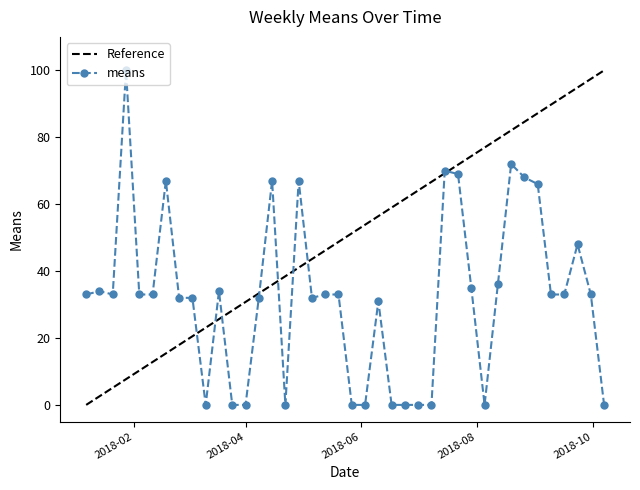

Rank the categories by value from lowest to highest.

2018-03-11, 2018-03-25, 2018-04-01, 2018-04-22, 2018-05-27, 2018-06-03, 2018-06-17, 2018-06-24, 2018-07-01, 2018-07-08, 2018-08-05, 2018-10-07, 2018-06-10, 2018-02-25, 2018-03-04, 2018-04-08, 2018-05-06, 2018-01-07, 2018-01-21, 2018-02-04, 2018-02-11, 2018-05-13, 2018-05-20, 2018-09-09, 2018-09-16, 2018-09-30, 2018-01-14, 2018-03-18, 2018-07-29, 2018-08-12, 2018-09-23, 2018-09-02, 2018-02-18, 2018-04-15, 2018-04-29, 2018-08-26, 2018-07-22, 2018-07-15, 2018-08-19, 2018-01-28